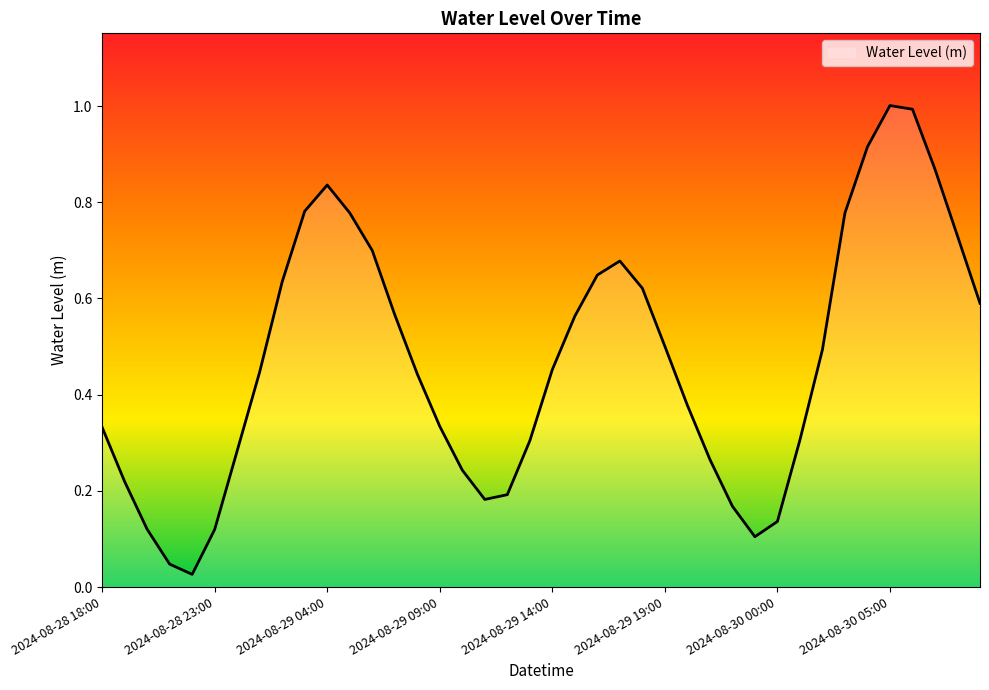

At which category does the data reach its first local peak?

2024-08-29 04:00